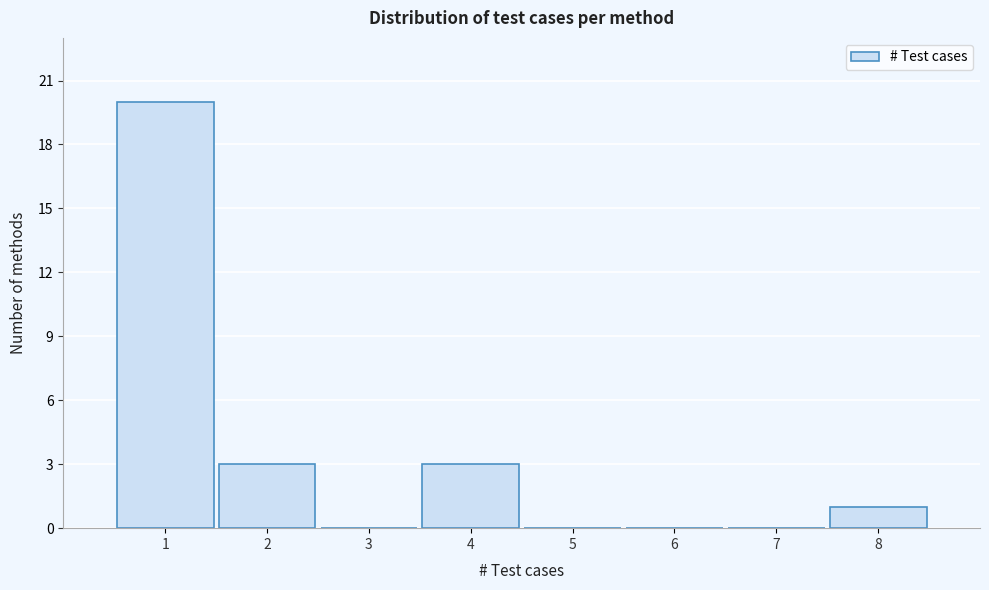

Over which range of the x-axis is the bar tallest?

0.5 to 1.5